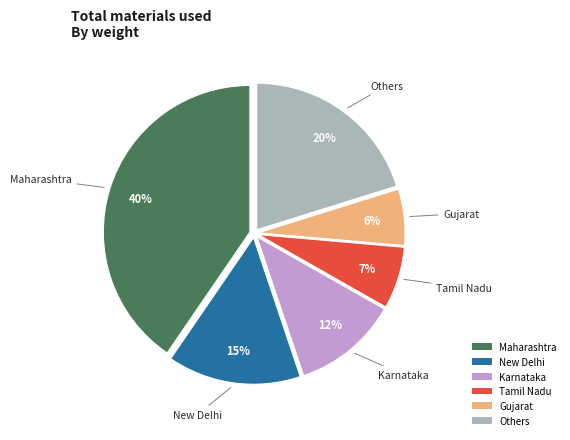

Count the number of slices in the pie.

6